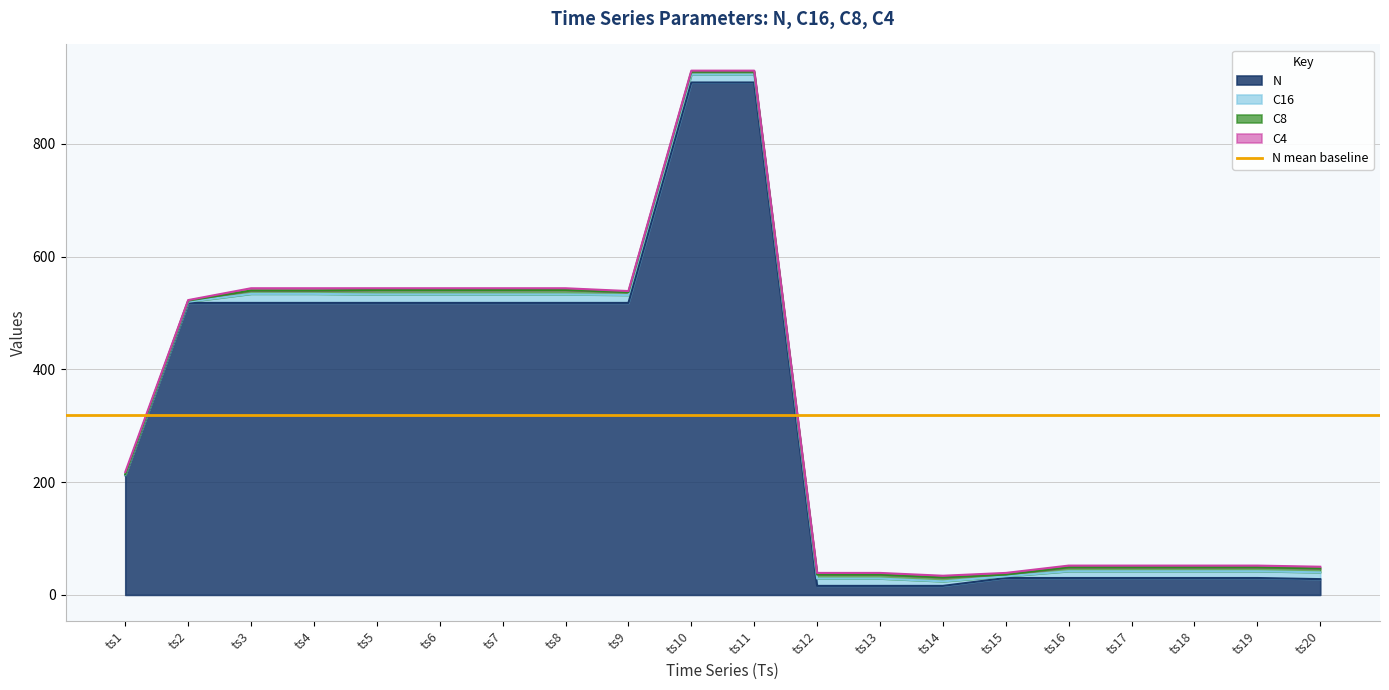

What is the lowest value of the C4 series?

1